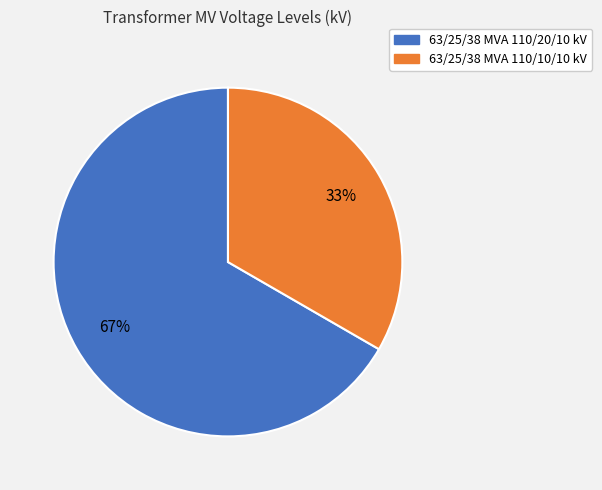

Between 63/25/38 MVA 110/10/10 kV and 63/25/38 MVA 110/20/10 kV, which is larger?

63/25/38 MVA 110/20/10 kV